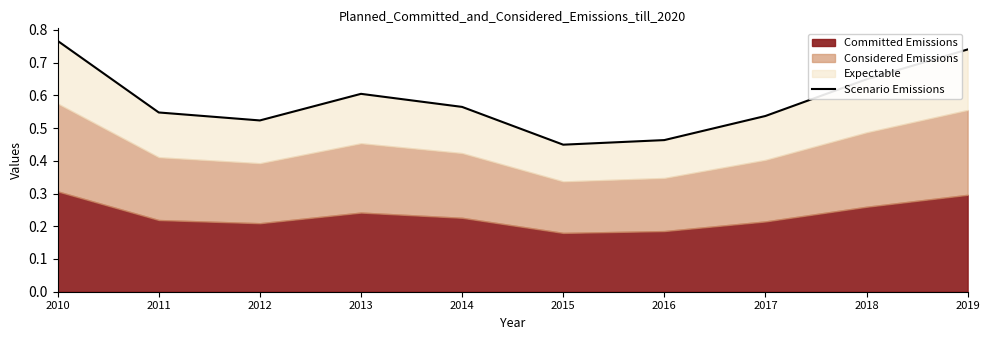

What is the value of the 8th point from the left?

0.5